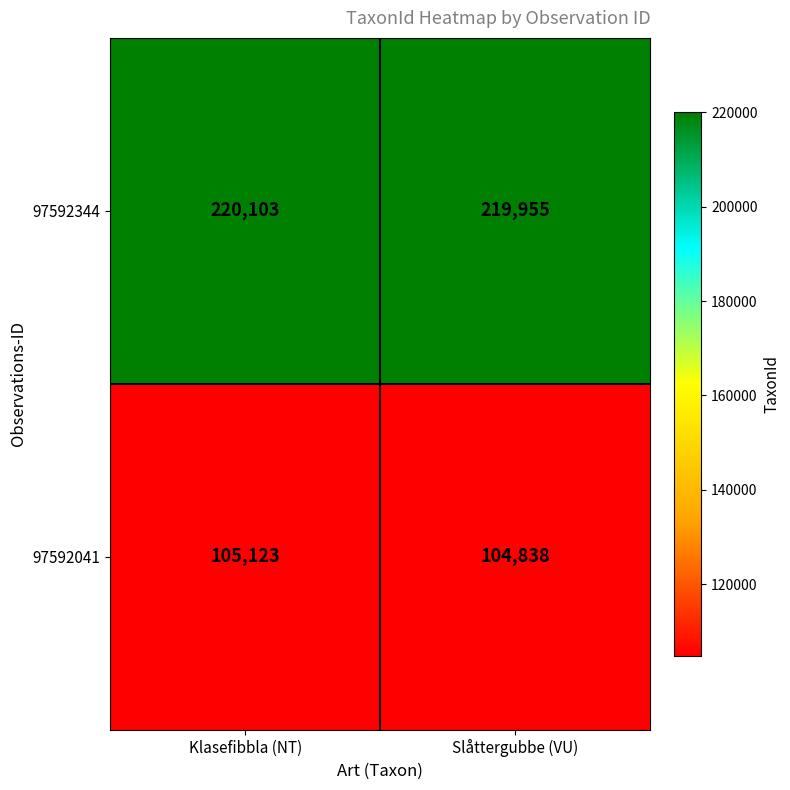

At Klasefibbla (NT), list the series in order from smallest to largest.

97592041, 97592344